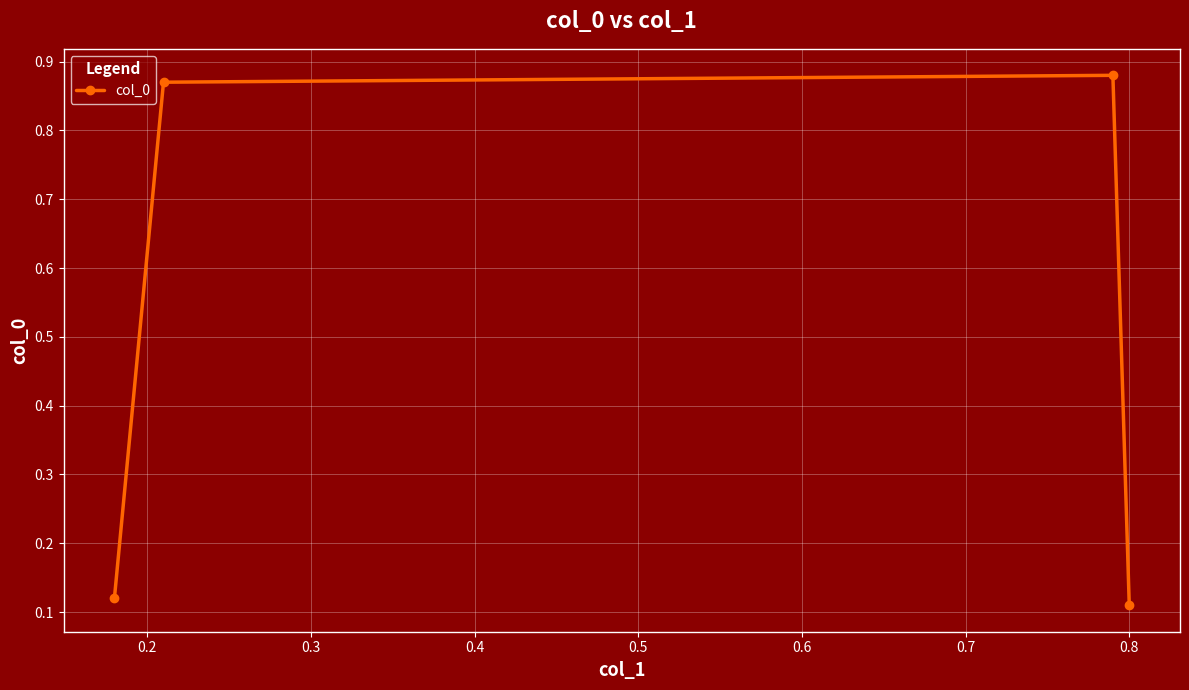

Count the values in the range 0 to 1.

4